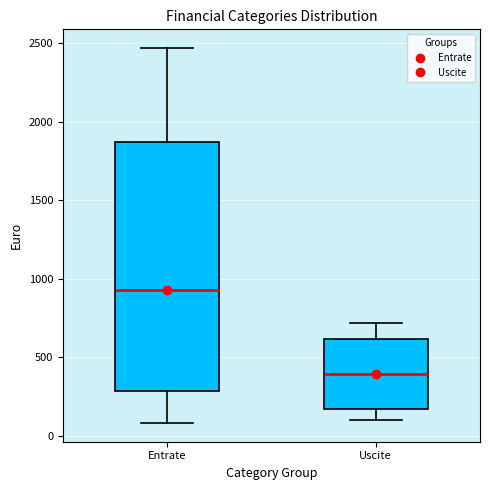

Reading left to right, read every box against the y-axis: the position of its median line, the range the box covers, and the ends of its whiskers. The values are not printed on the chart, so give them approximately, as read against the axis.

Entrate: median 900, box 300 to 1850, whiskers 100 to 2450
Uscite: median 400, box 150 to 600, whiskers 100 to 700